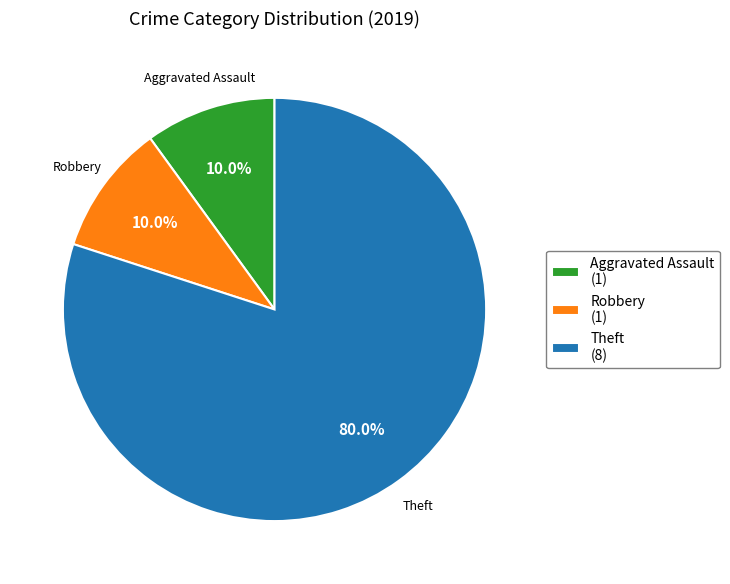

What percentage is NOT represented by Aggravated Assault (1)?

90.0%